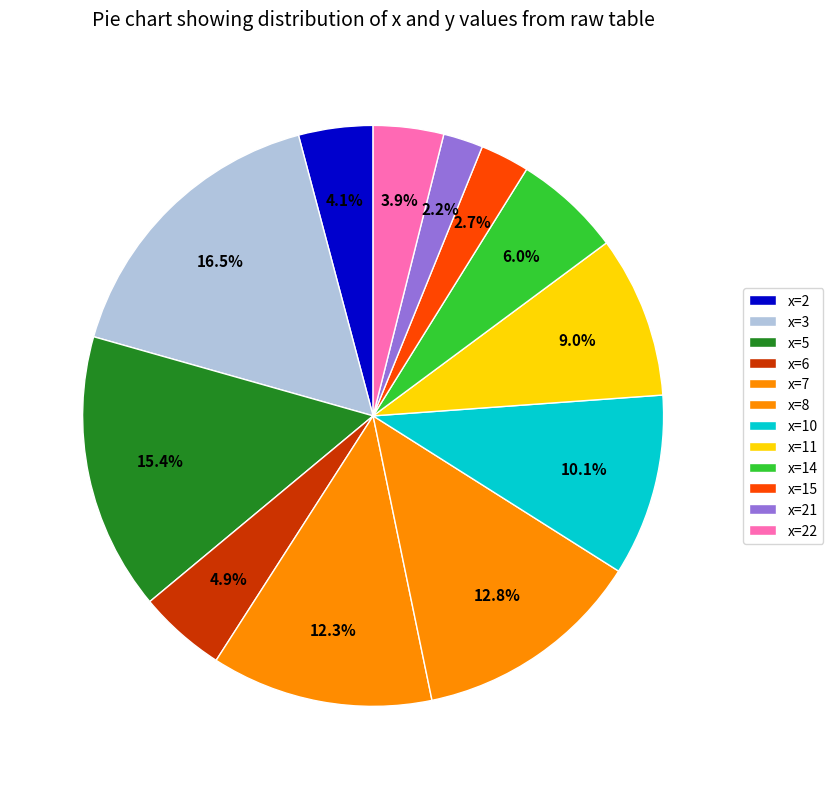

Count the number of slices in the pie.

12